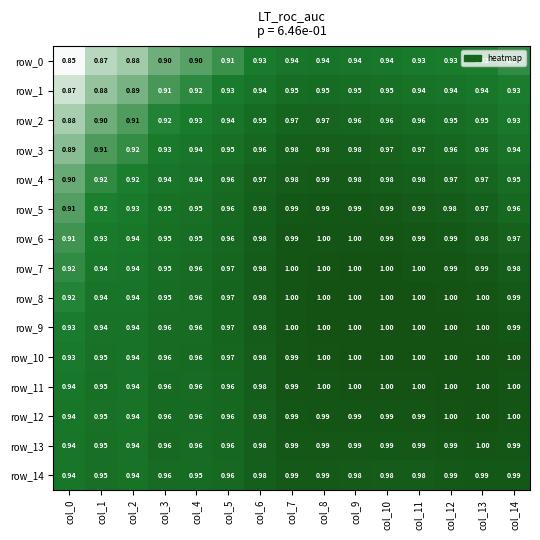

How many series are shown in this chart?

15